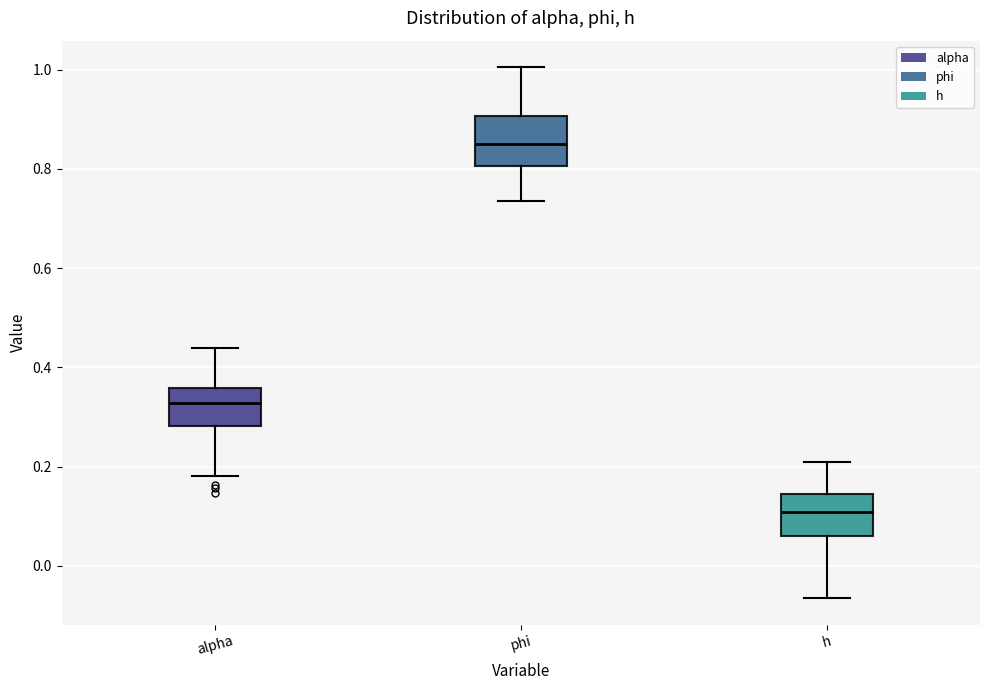

Reading left to right, read every box against the y-axis: the position of its median line, the range the box covers, and the ends of its whiskers. The values are not printed on the chart, so give them approximately, as read against the axis.

alpha: median 0.32, box 0.28 to 0.36, whiskers 0.18 to 0.44
phi: median 0.86, box 0.80 to 0.90, whiskers 0.74 to 1.00
h: median 0.10, box 0.06 to 0.14, whiskers -0.06 to 0.20